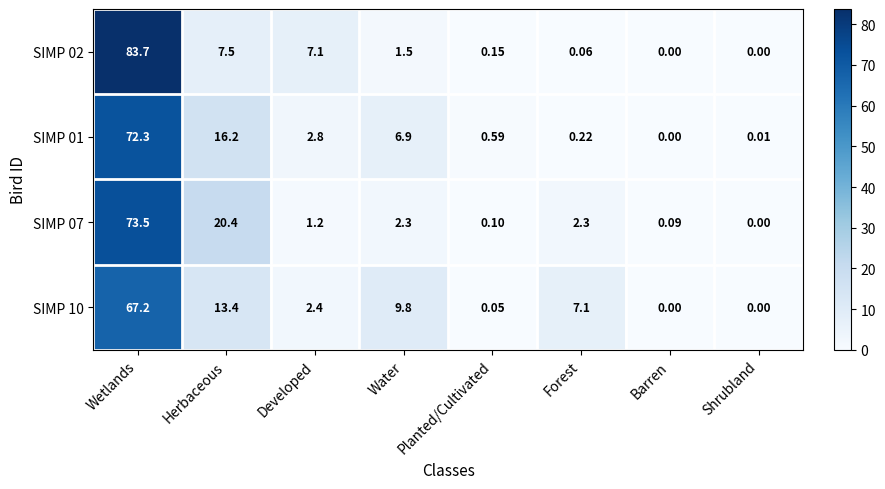

At which label does SIMP 01 first exceed 2?

Wetlands